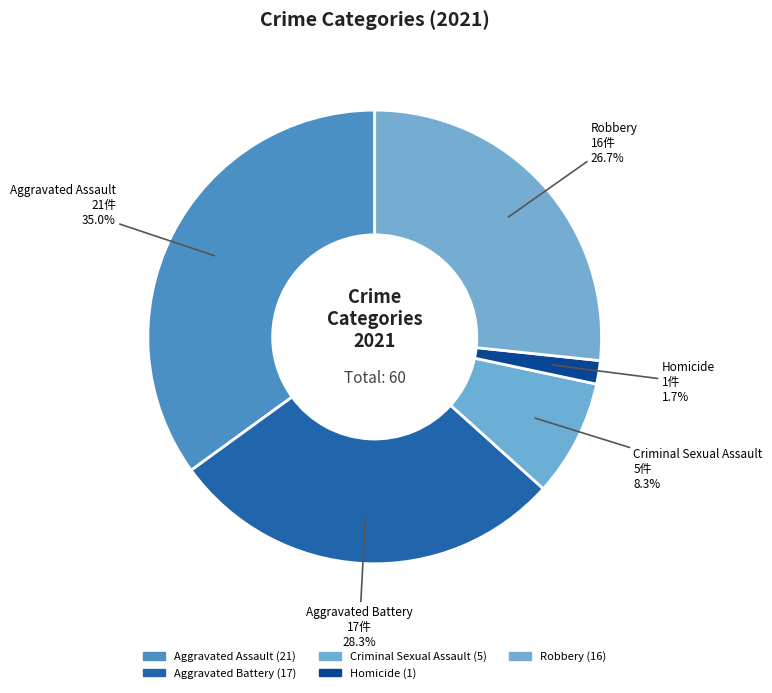

How many slices are in this pie chart?

5